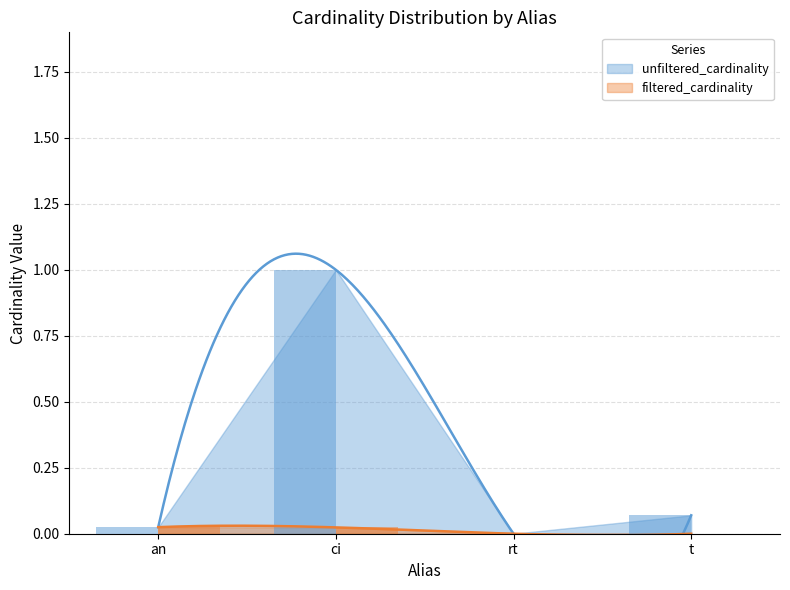

What is the maximum value for unfiltered_cardinality?

1.0